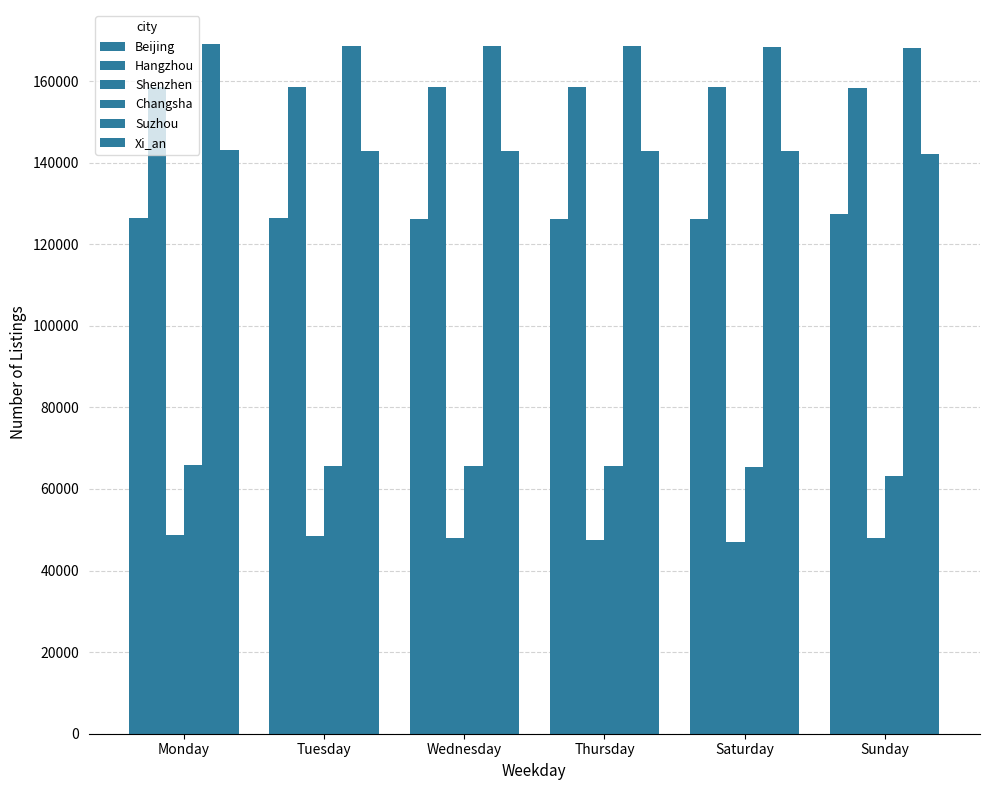

Which category has the highest value in the Hangzhou series?

Thursday